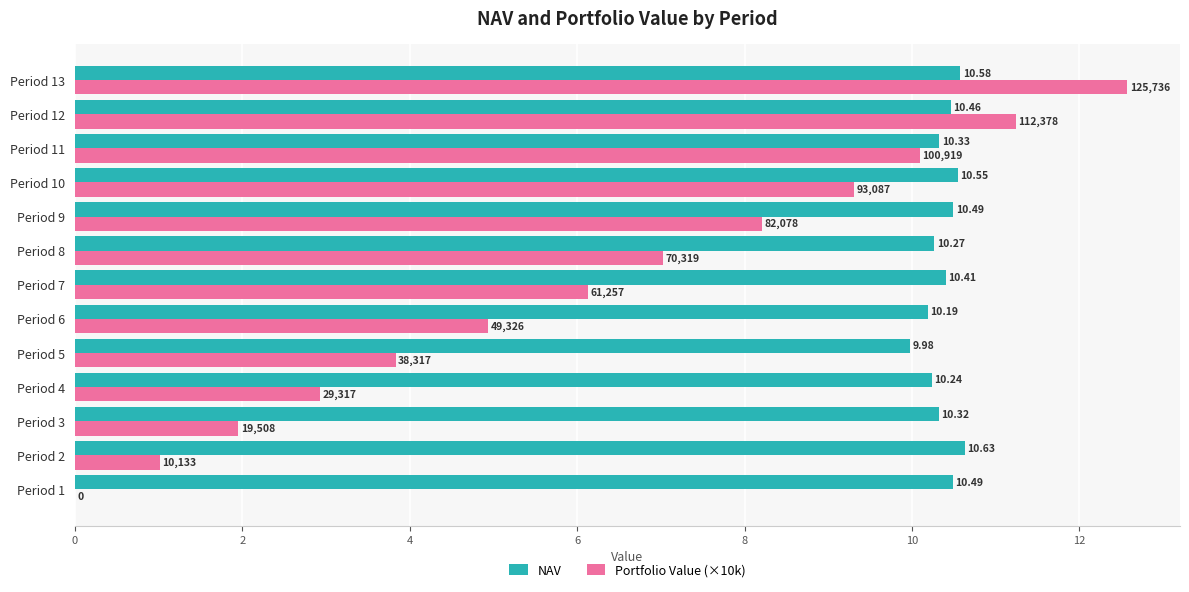

At which category is the sum across all series the highest?

Period 13